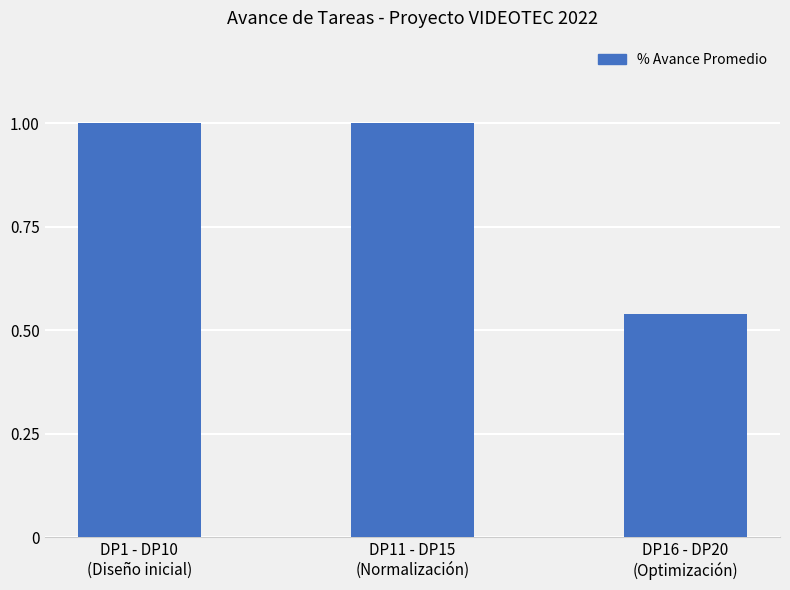

What is the sum of all values?

2.5